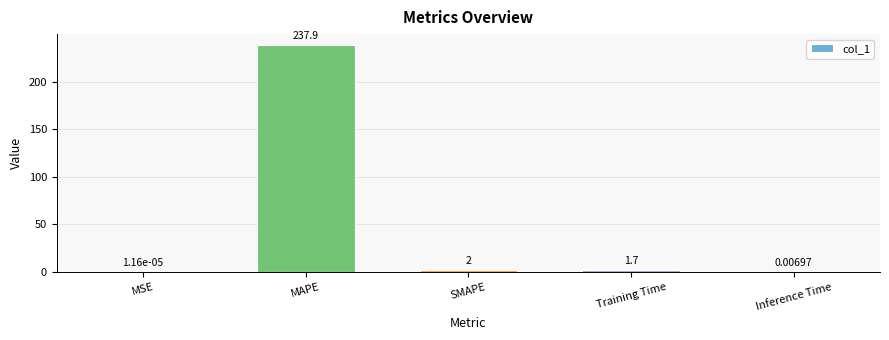

Which label corresponds to the largest value in the chart?

MAPE